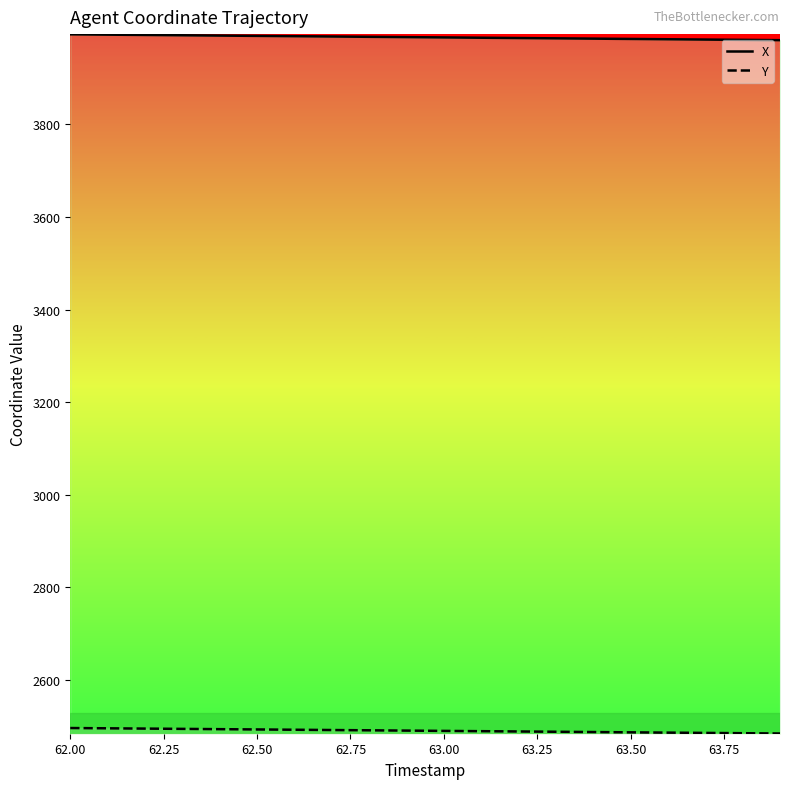

True or false: X and Y cross at least once.

False